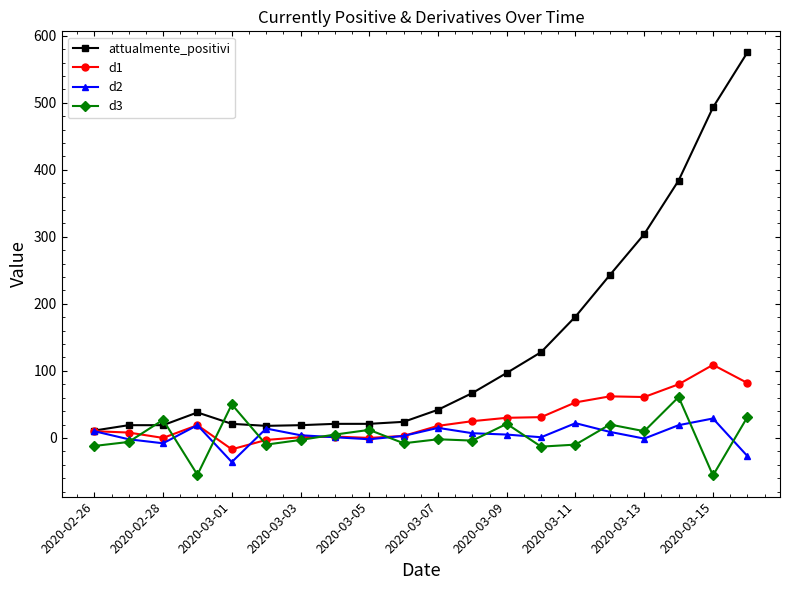

Which series has the largest total across all categories?

attualmente_positivi